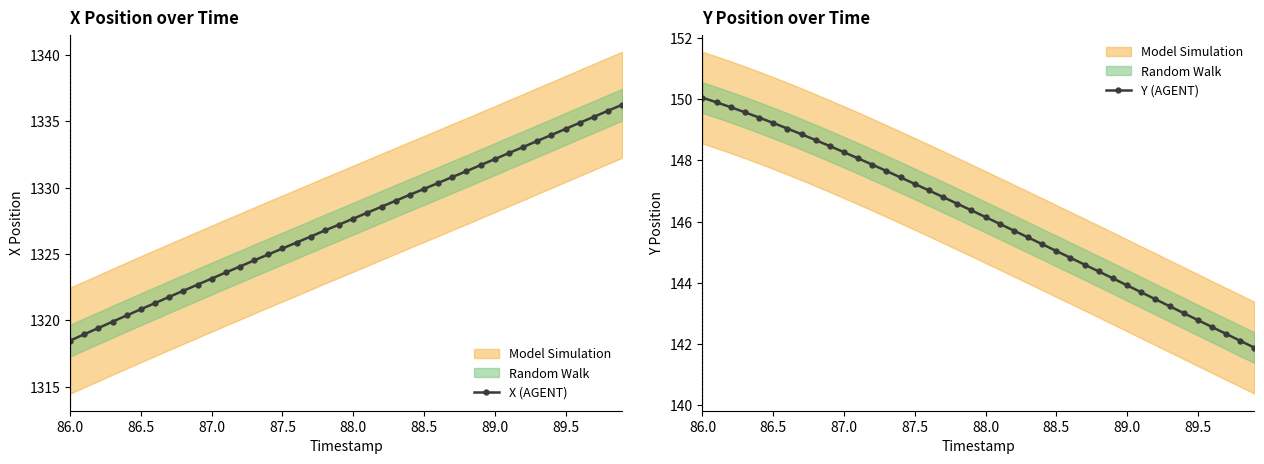

The Y (AGENT) series shows 33.0 at 89.0. True or false?

False